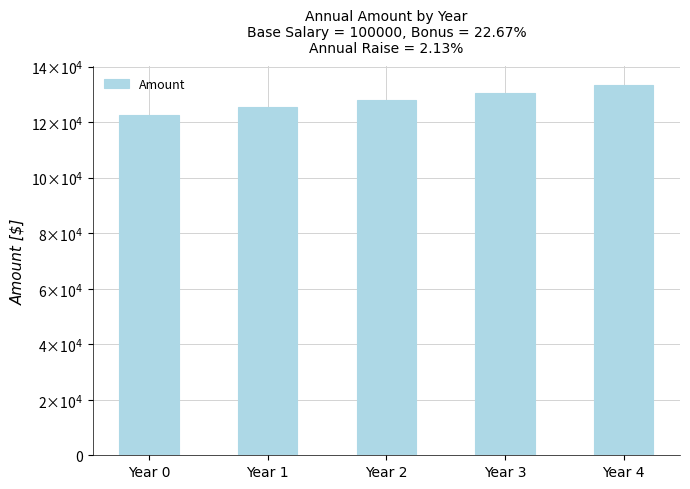

Between Year 0 and Year 3, which is larger?

Year 3